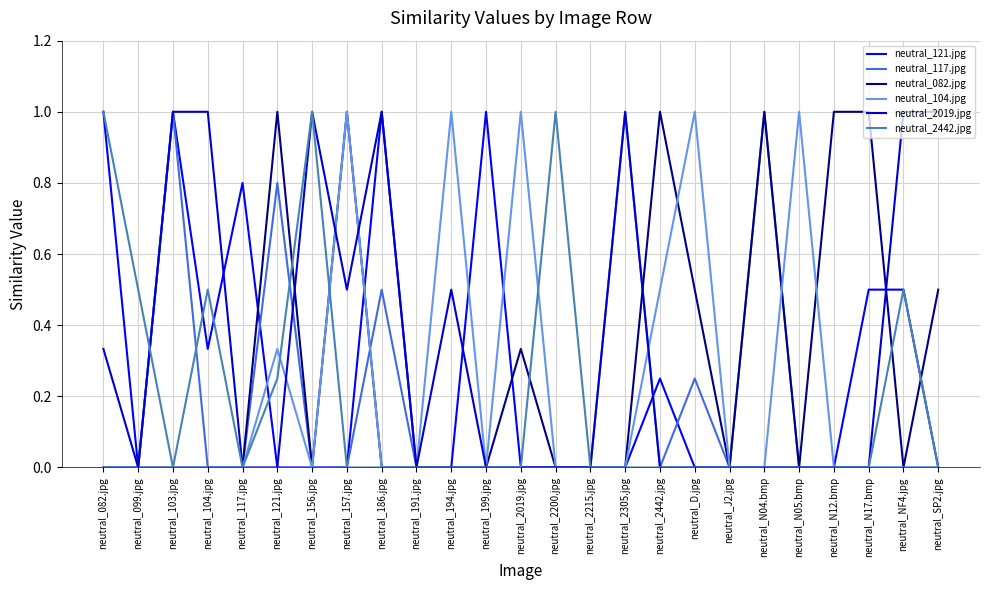

What is the highest value of the neutral_082.jpg series?

1.0